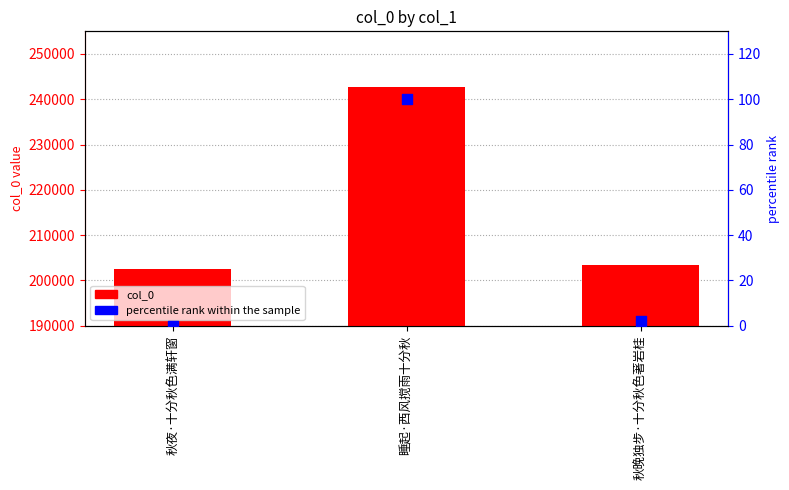

Which series has the widest spread of Y values?

col_0